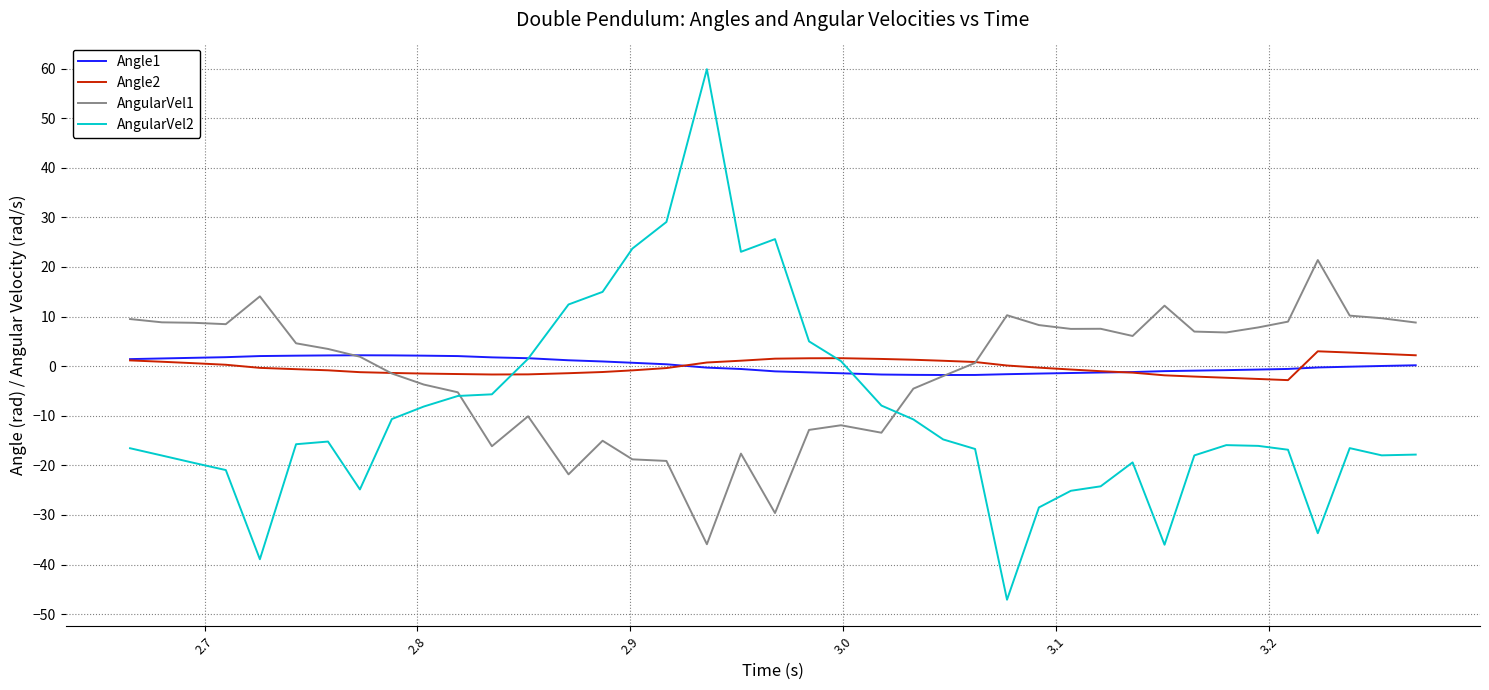

What is the smallest value displayed?

-47.1